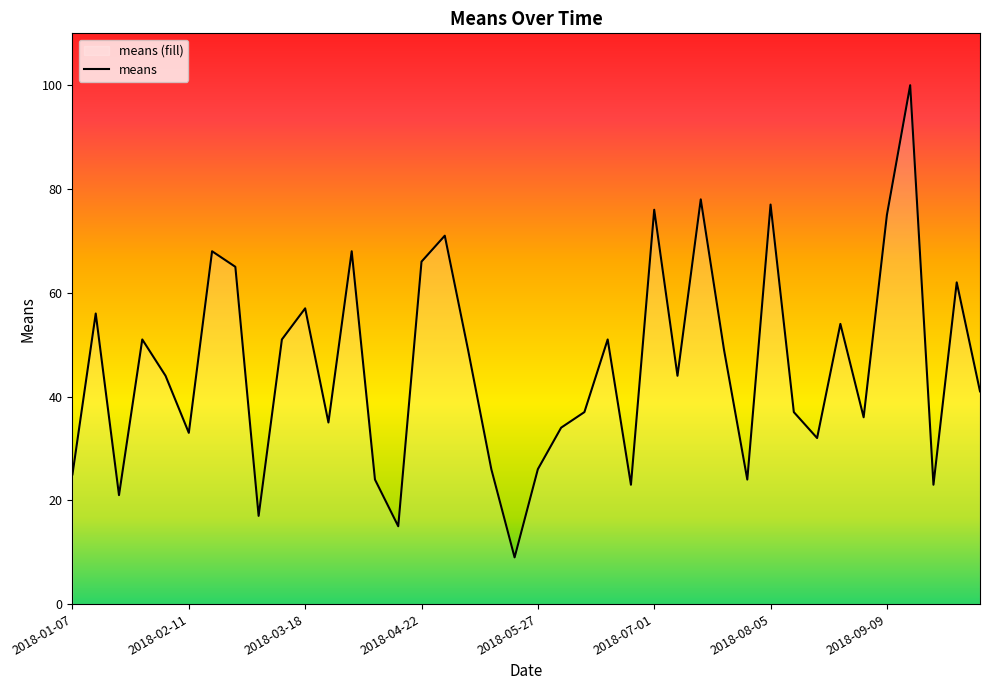

What is the difference between the values at 2018-03-04 and 2018-10-07?

24